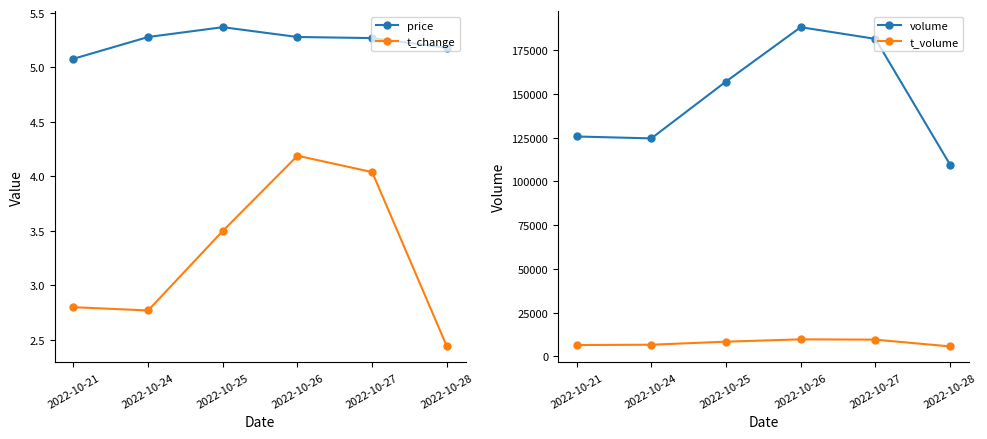

What is the sum of all price values?

31.5